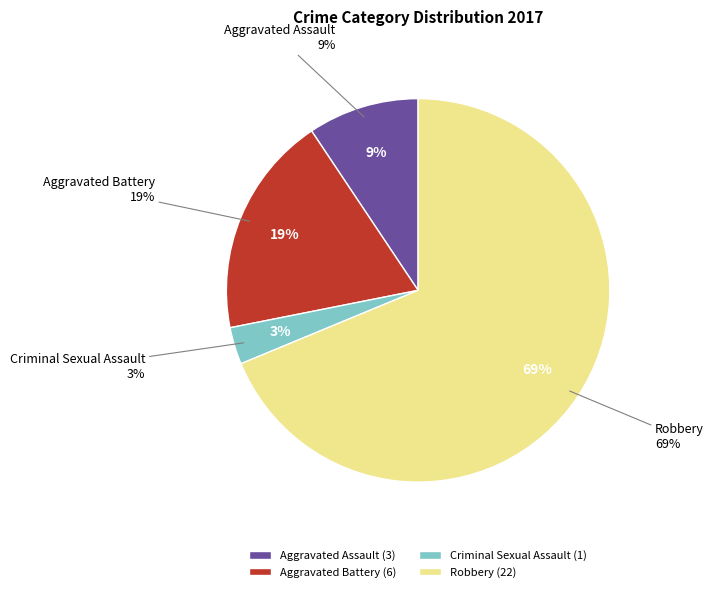

To the nearest percent, what is the average slice percentage?

25%